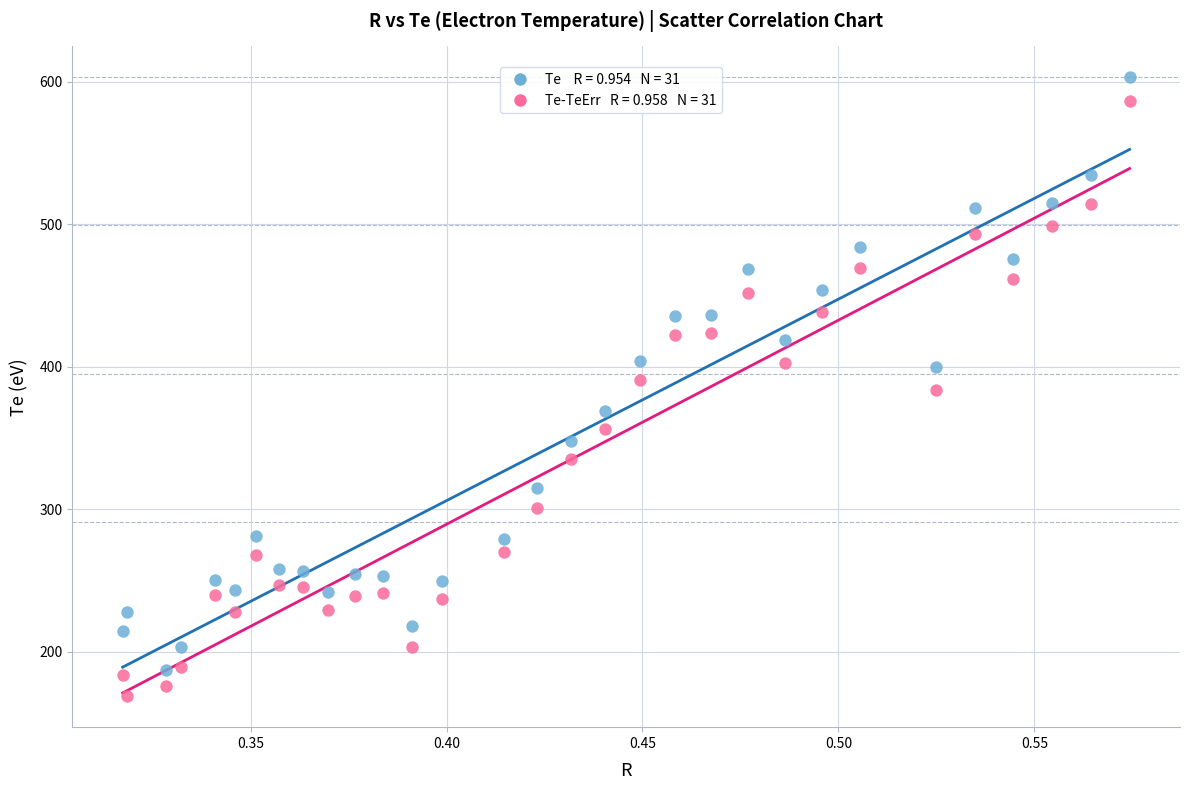

Across all data points, what is the range of X values (max minus min)?

0.3